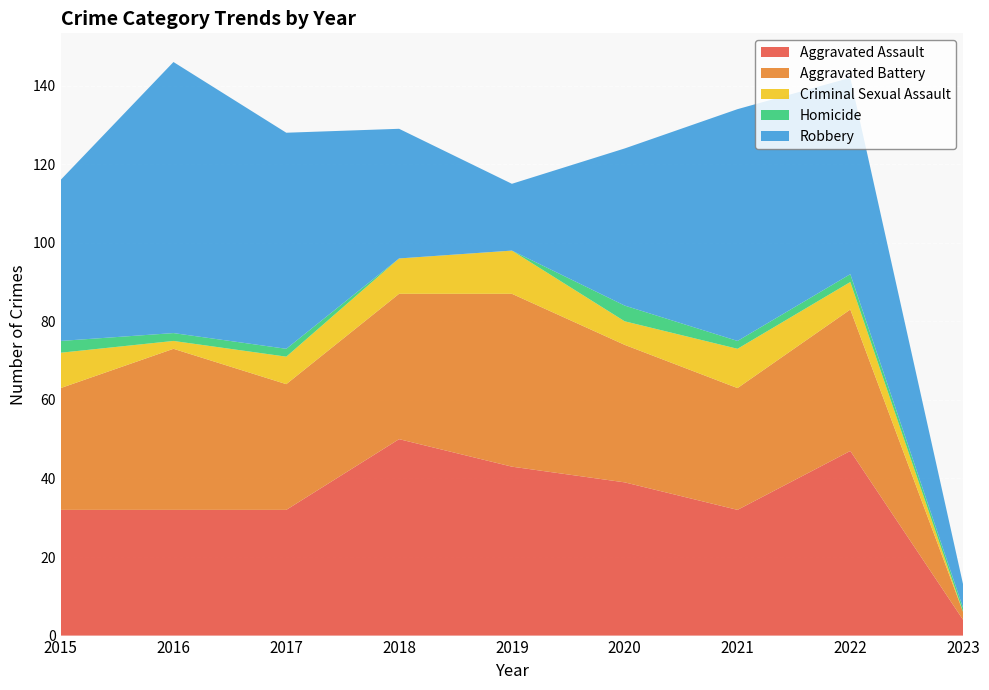

Reading right to left, list all the values displayed in this chart.

Aggravated Assault: 4	47	32	39	43	50	32	32	32
Aggravated Battery: 2	36	31	35	44	37	32	41	31
Criminal Sexual Assault: 0	7	10	6	11	9	7	2	9
Homicide: 1	2	2	4	0	0	2	2	3
Robbery: 6	50	59	40	17	33	55	69	41